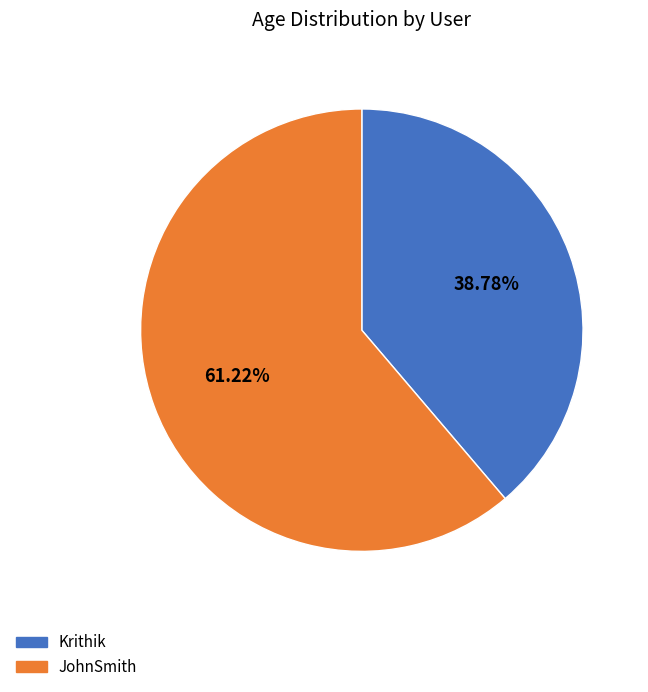

How many slices are in this pie chart?

2